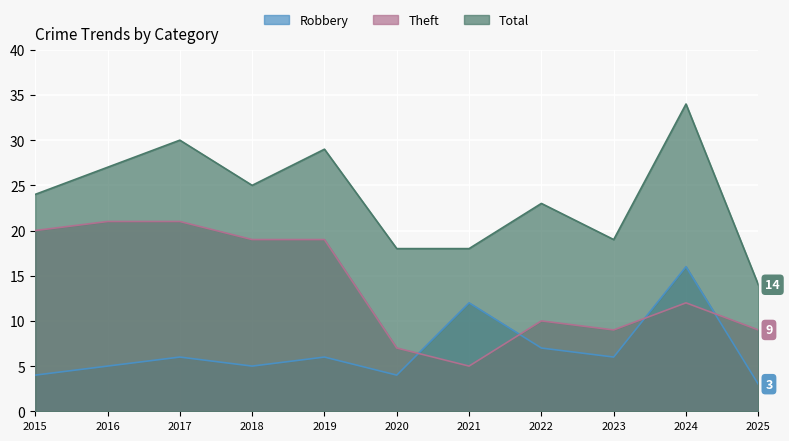

What is the total value across all series at 2020?

29